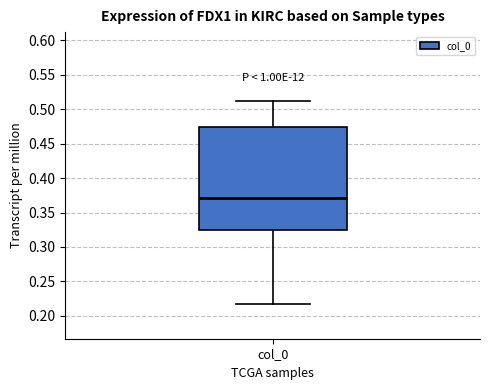

Transcribe this box plot: give where the median line is, the range the box spans, and where the two whiskers end, as read against the y-axis. The values are not printed on the chart, so give them approximately, as read against the axis.

median 0.370, box 0.325 to 0.475, whiskers 0.215 to 0.510